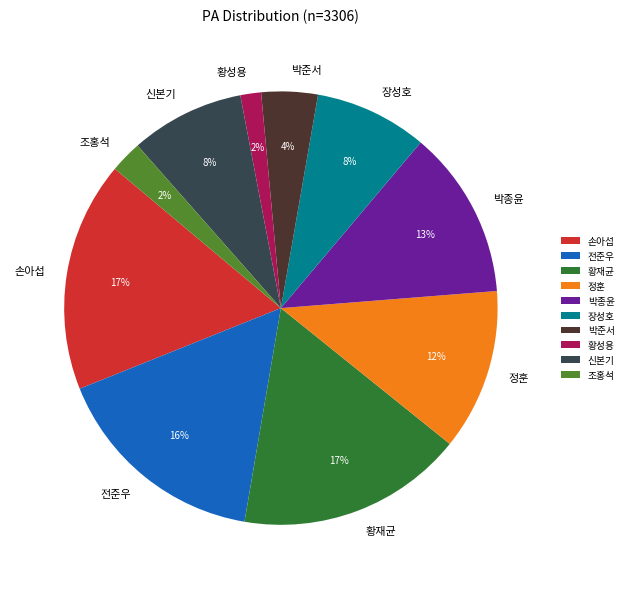

The 황재균 slice represents 11% of the pie. True or false?

False